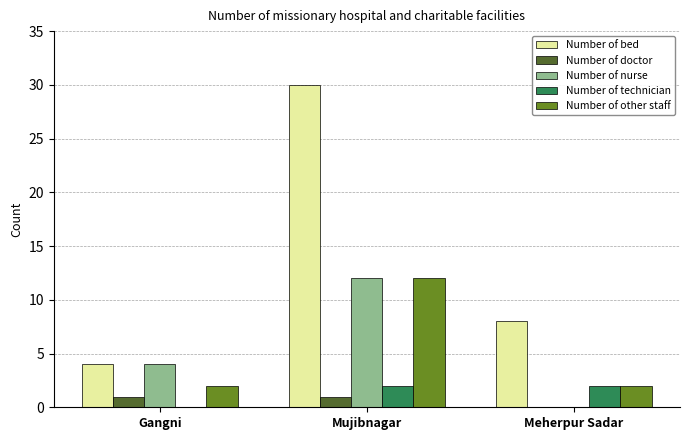

What is the sum of the Number of nurse values at Mujibnagar and Gangni?

16